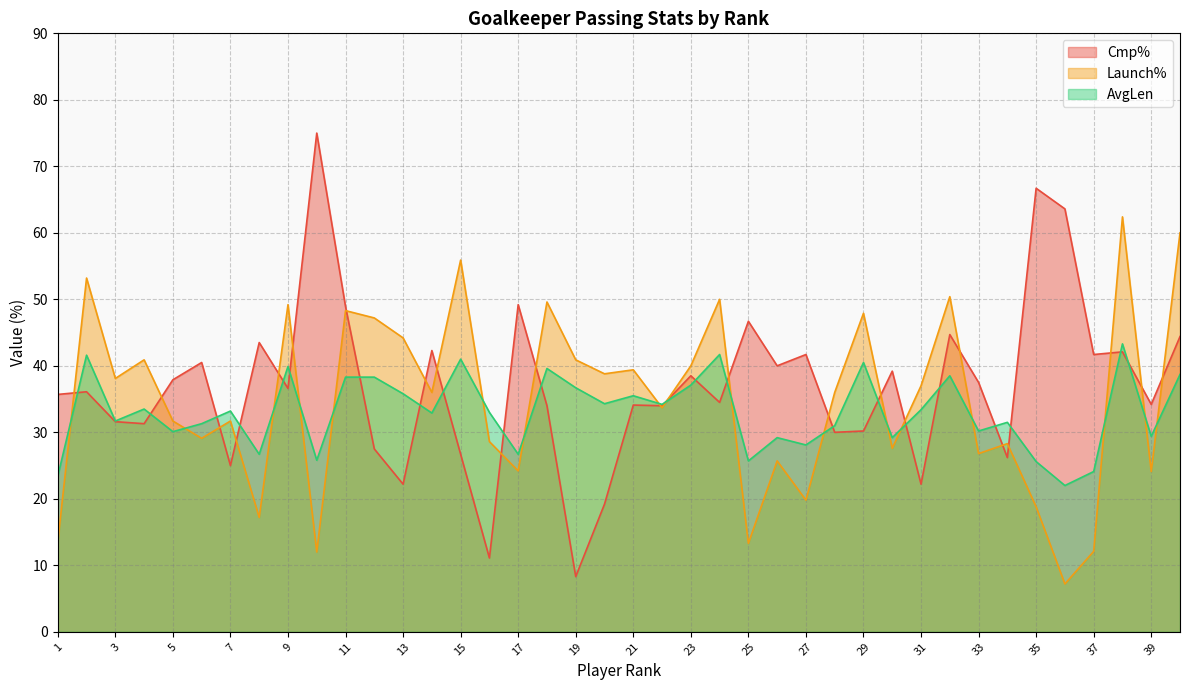

Which series has the largest total across all categories?

Cmp%